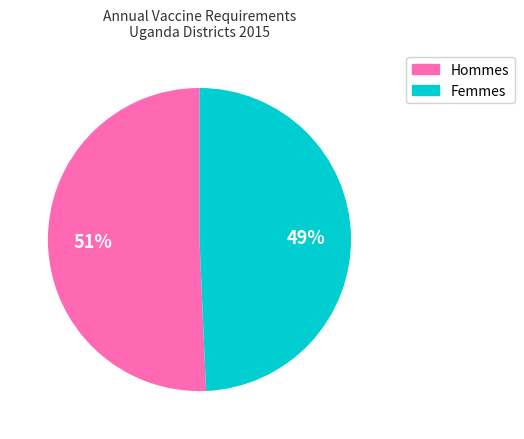

To the nearest percent, what is the average slice percentage?

50%